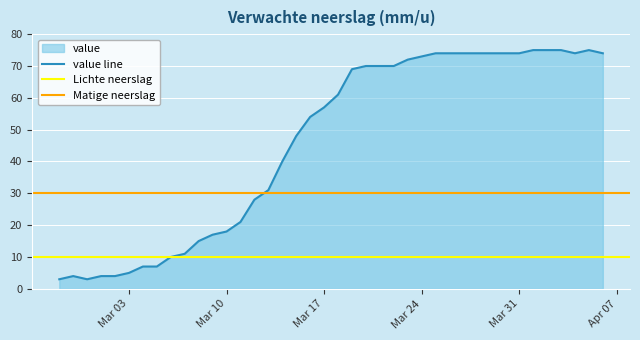

What is the maximum value shown in the chart?

75